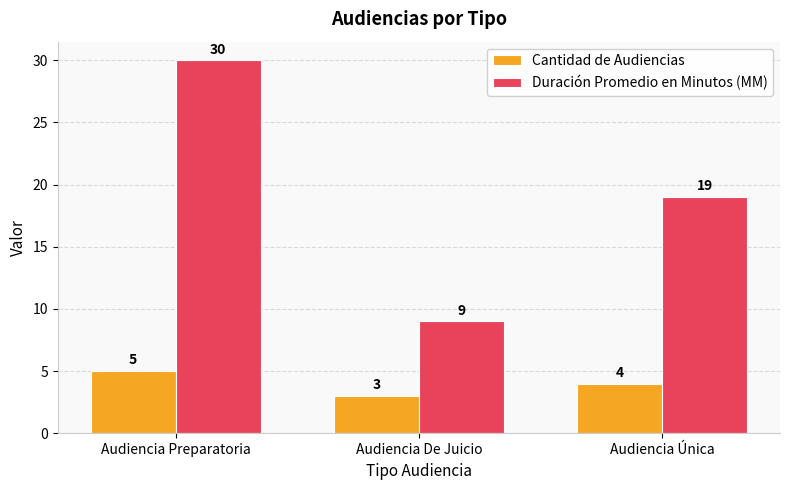

What is the lowest value of the Cantidad de Audiencias series?

3